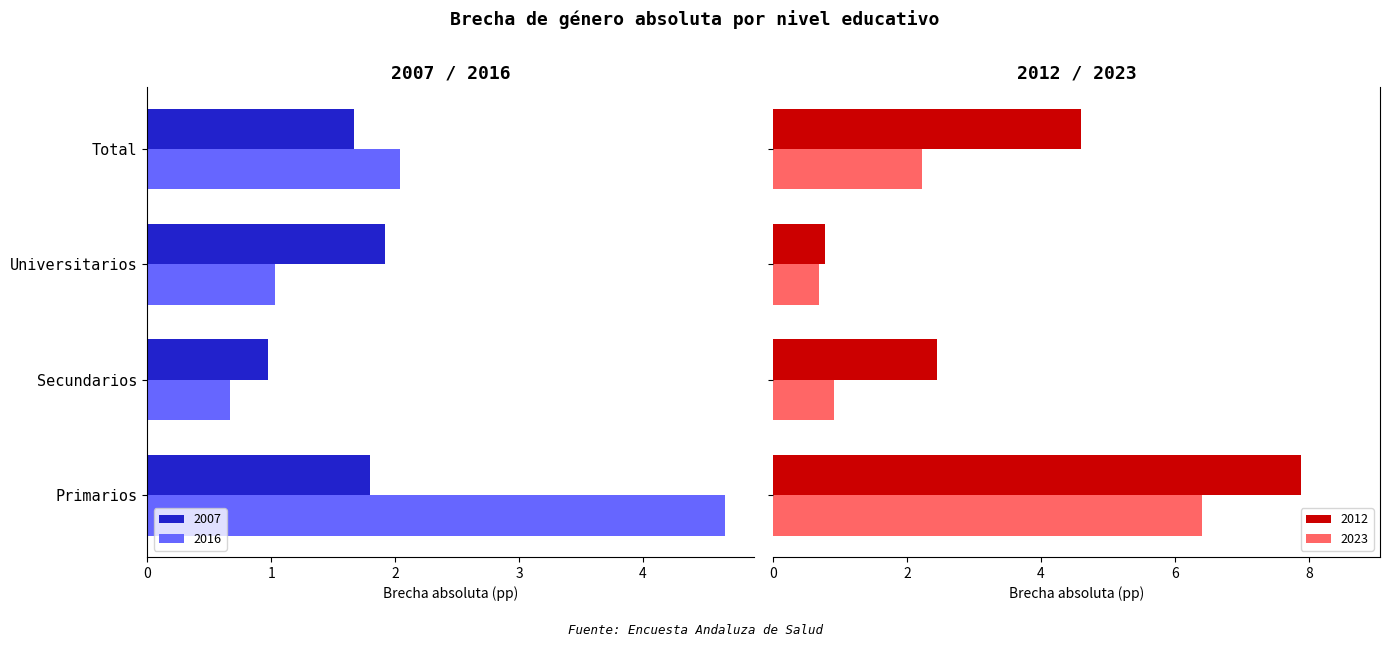

Which series changed the most between Secundarios and Total?

2012